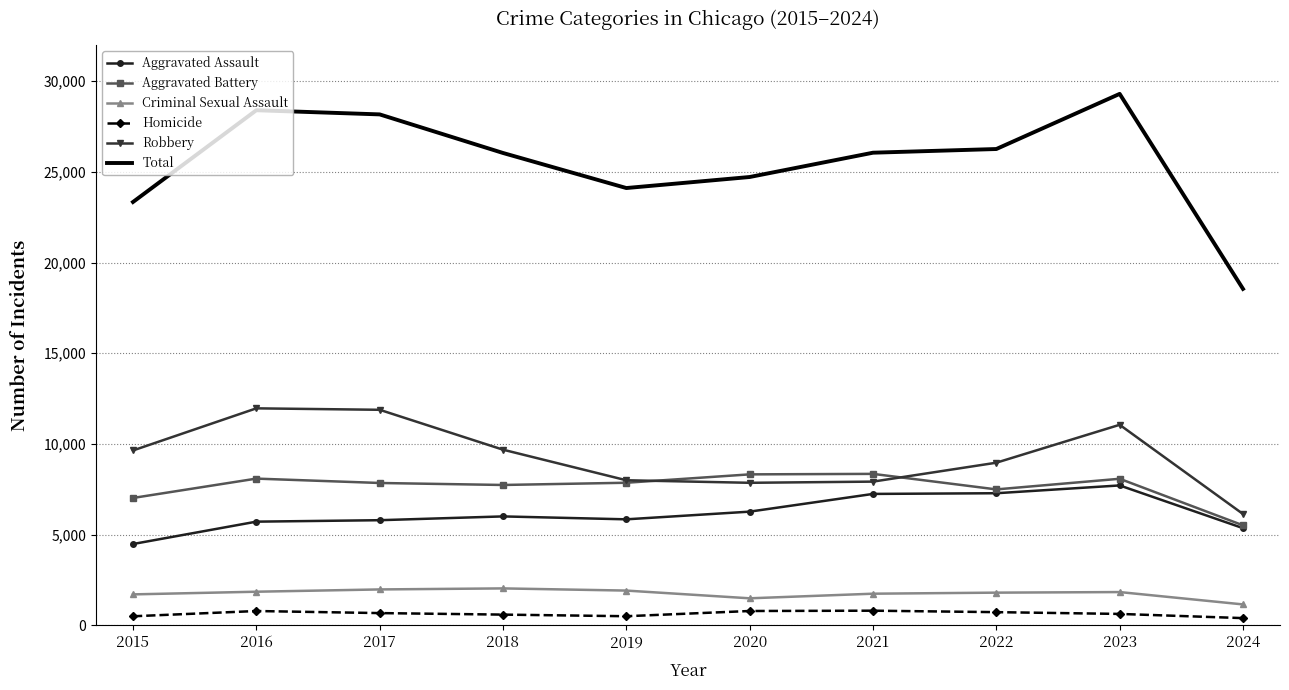

What is the total value across all series at 2018?

52078